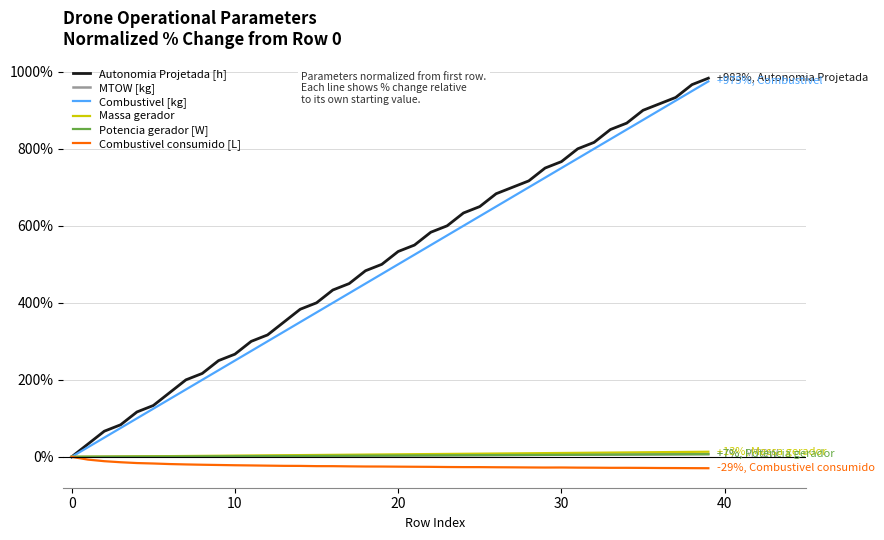

Which series has the largest range (max minus min)?

Autonomia Projetada [h]